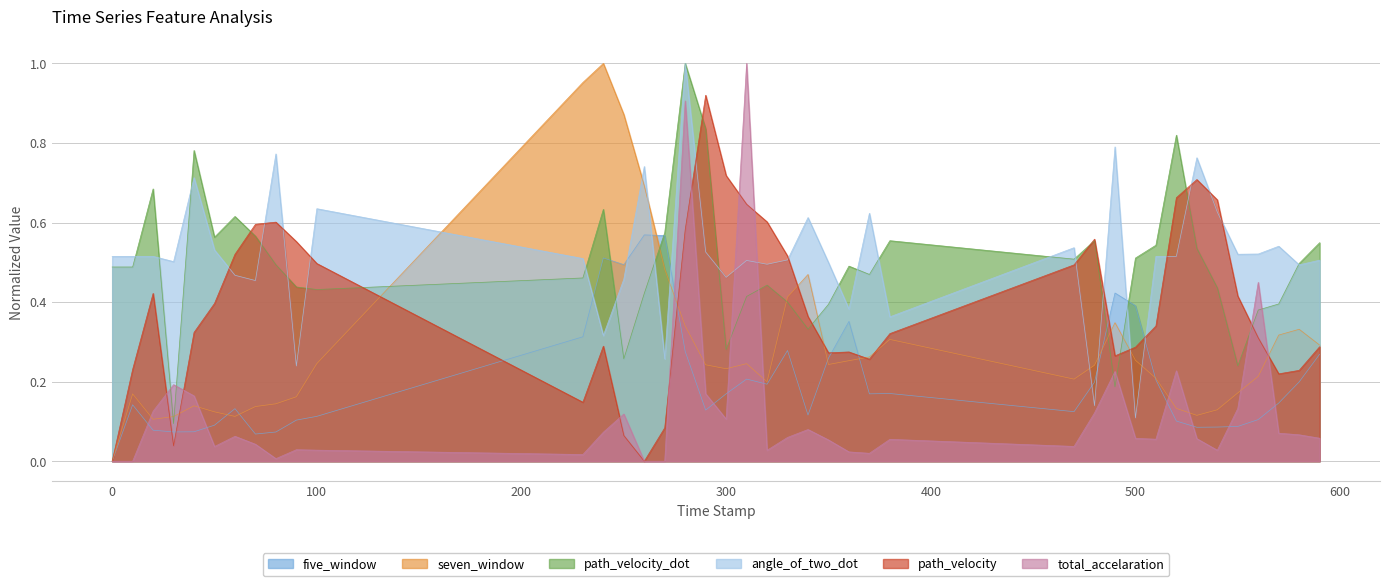

What position from the left is 80.0?

9